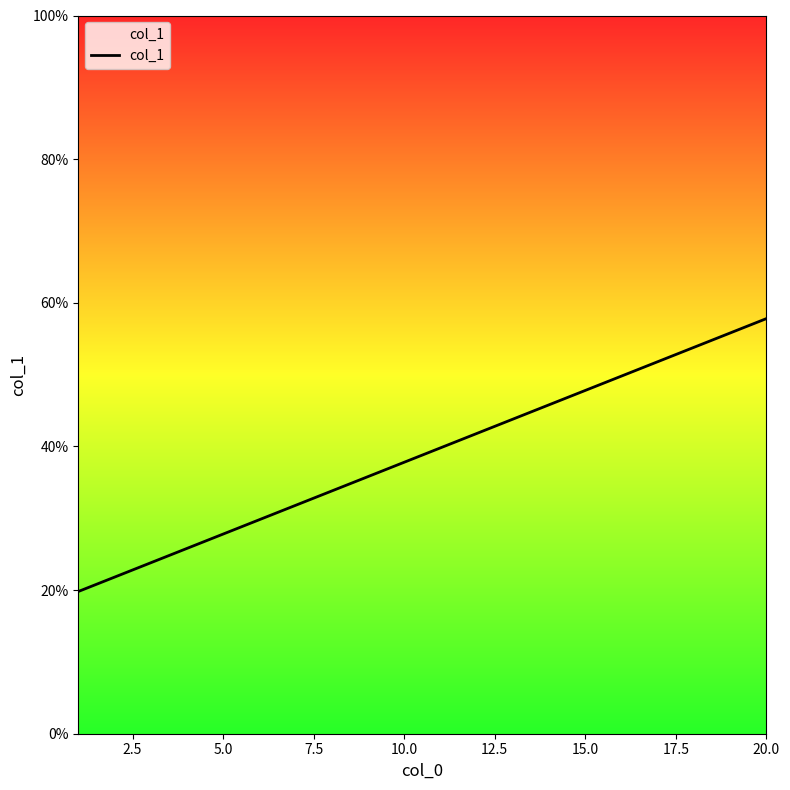

What is the maximum value shown in the chart?

57.8